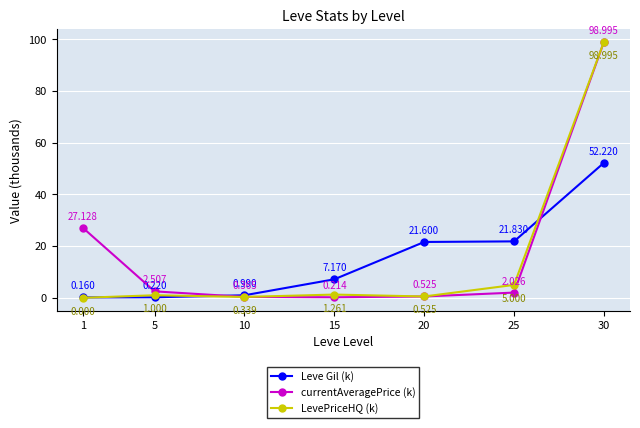

True or false: Leve Gil (k) and LevePriceHQ (k) cross at least once.

True